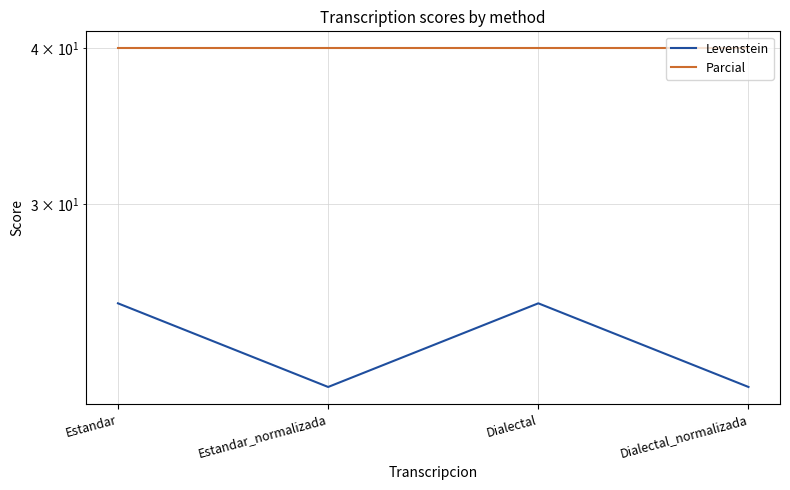

Between Dialectal and Dialectal_normalizada, which is larger?

Dialectal